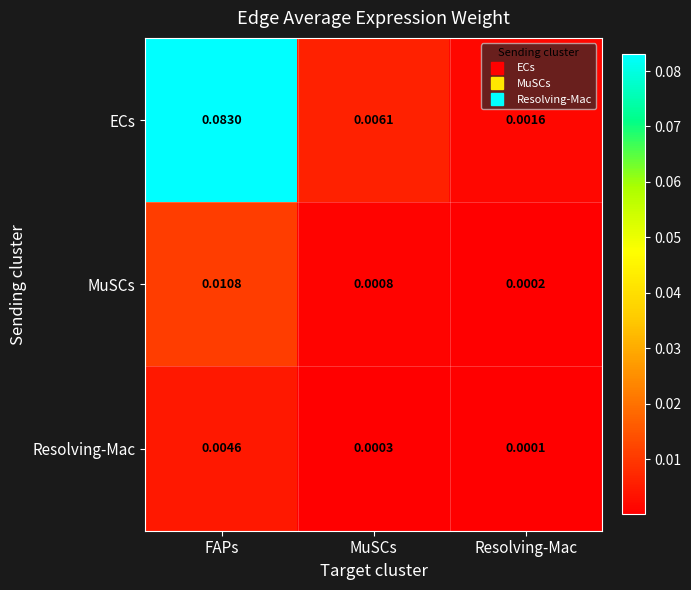

Between MuSCs and Resolving-Mac, which series saw the biggest shift?

ECs